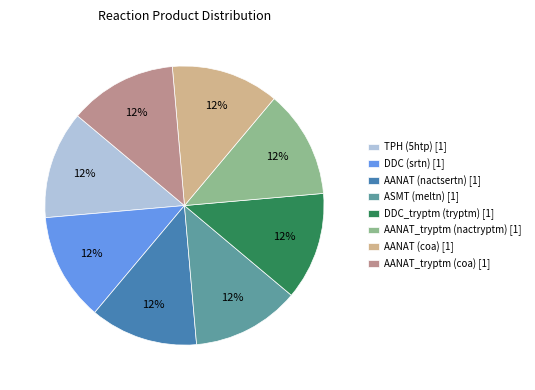

What percentage is the AANAT_tryptm (nactryptm) [1] slice, to the nearest percent?

13%